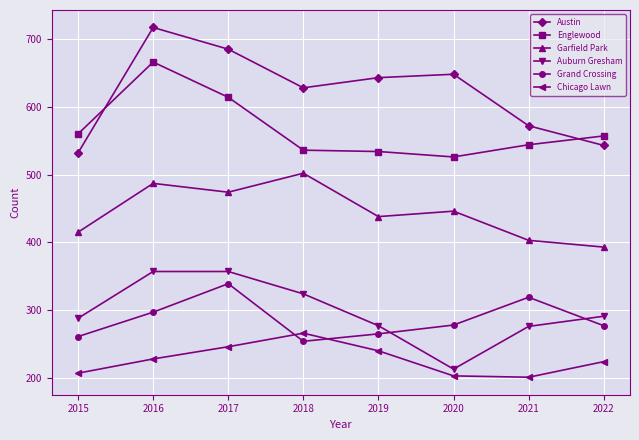

The value of Chicago Lawn at 2015 is 116. True or false?

False